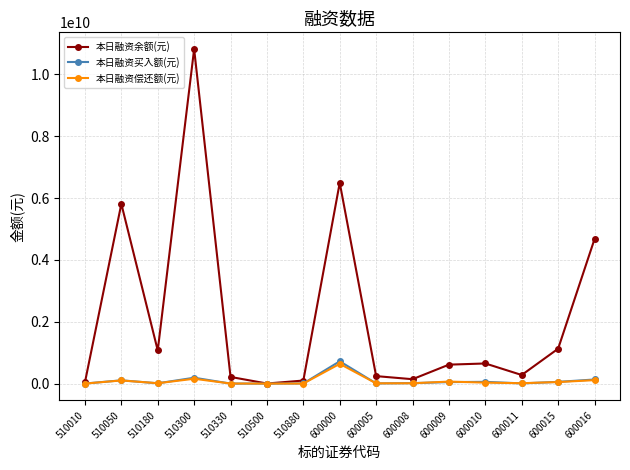

At which category is the sum across all series the highest?

510300